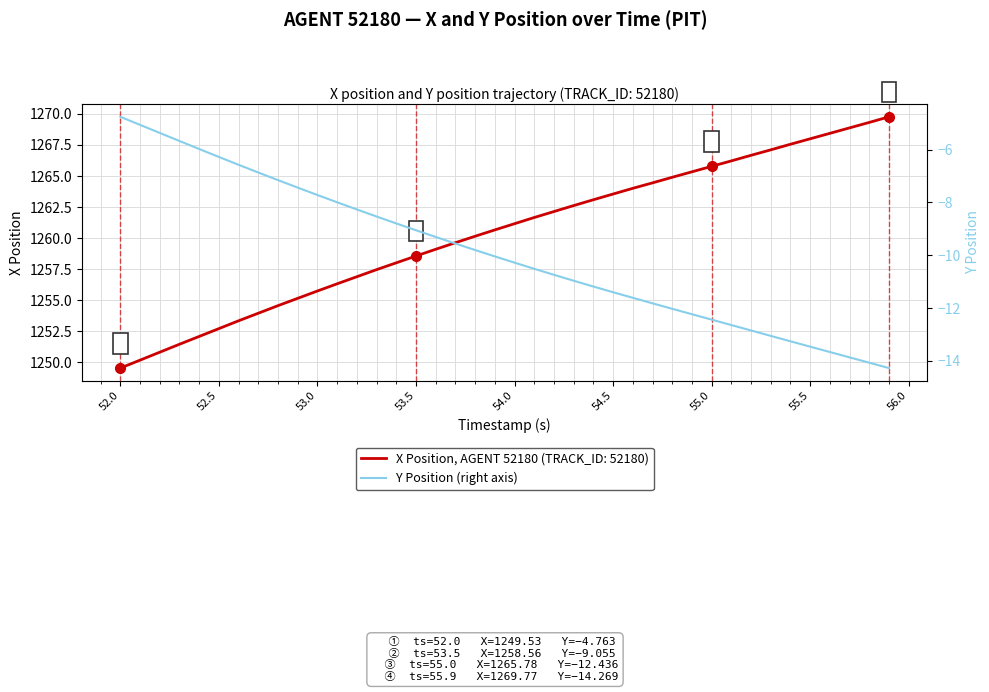

Which category has the lowest value in the X Position, AGENT 52180 (TRACK_ID: 52180) series?

52.0